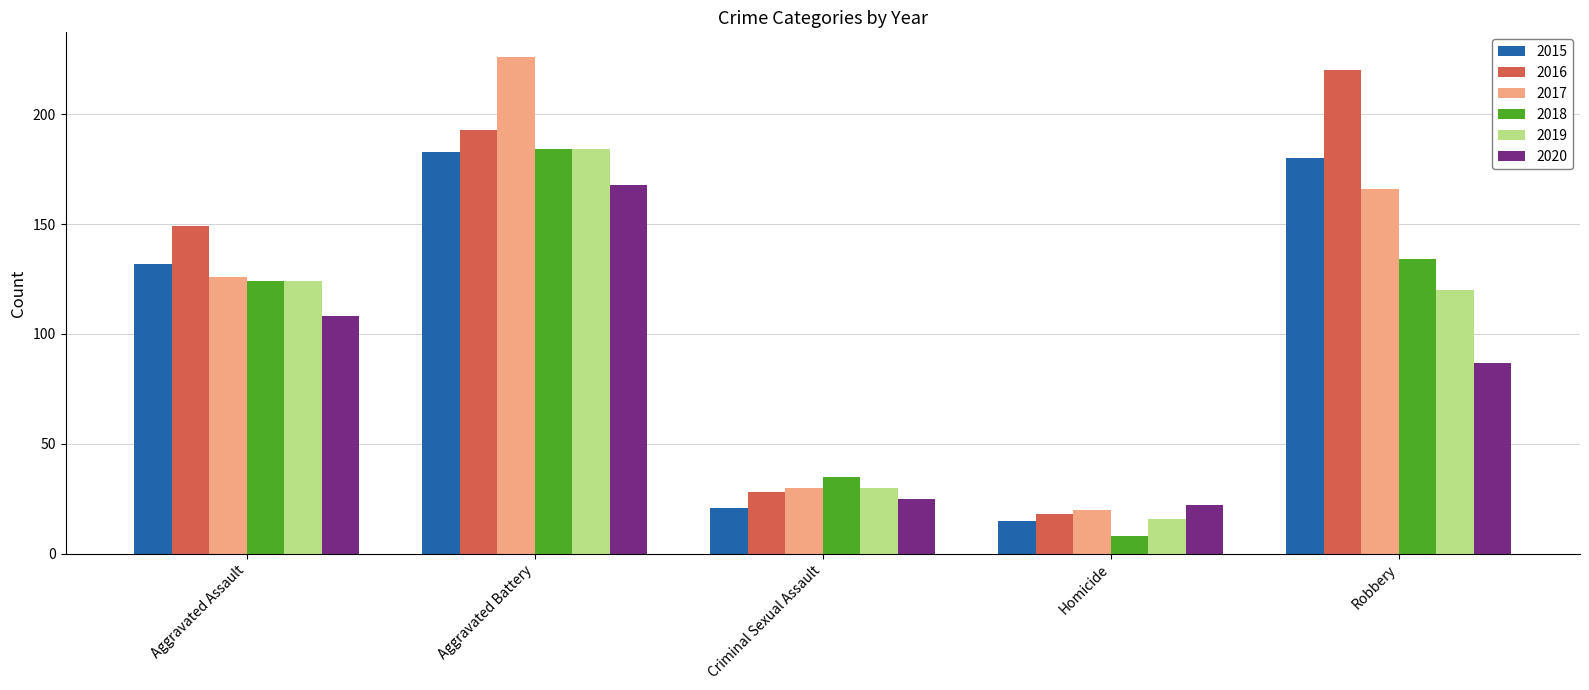

The 2019 series shows 164 at Aggravated Assault. True or false?

False